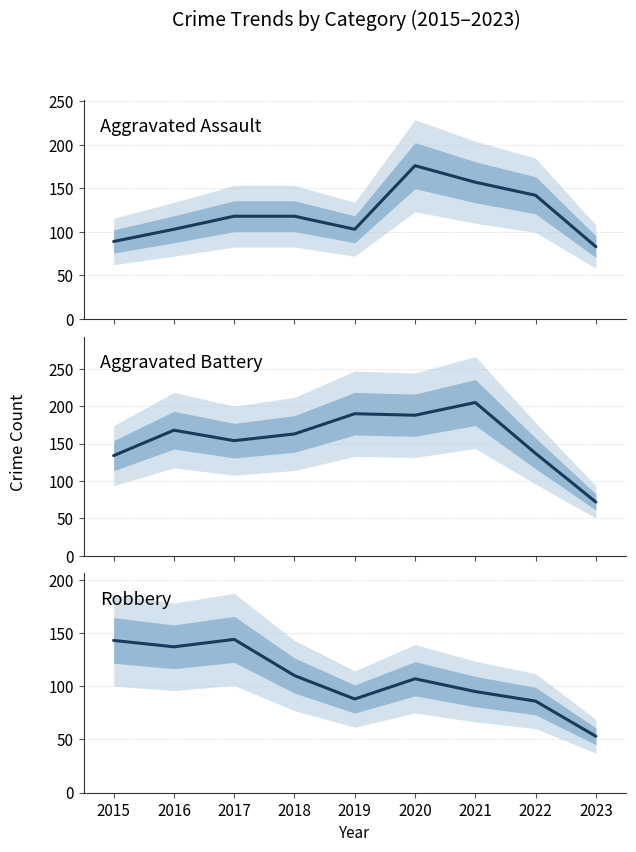

True or false: Aggravated Battery and Aggravated Assault cross at least once.

True